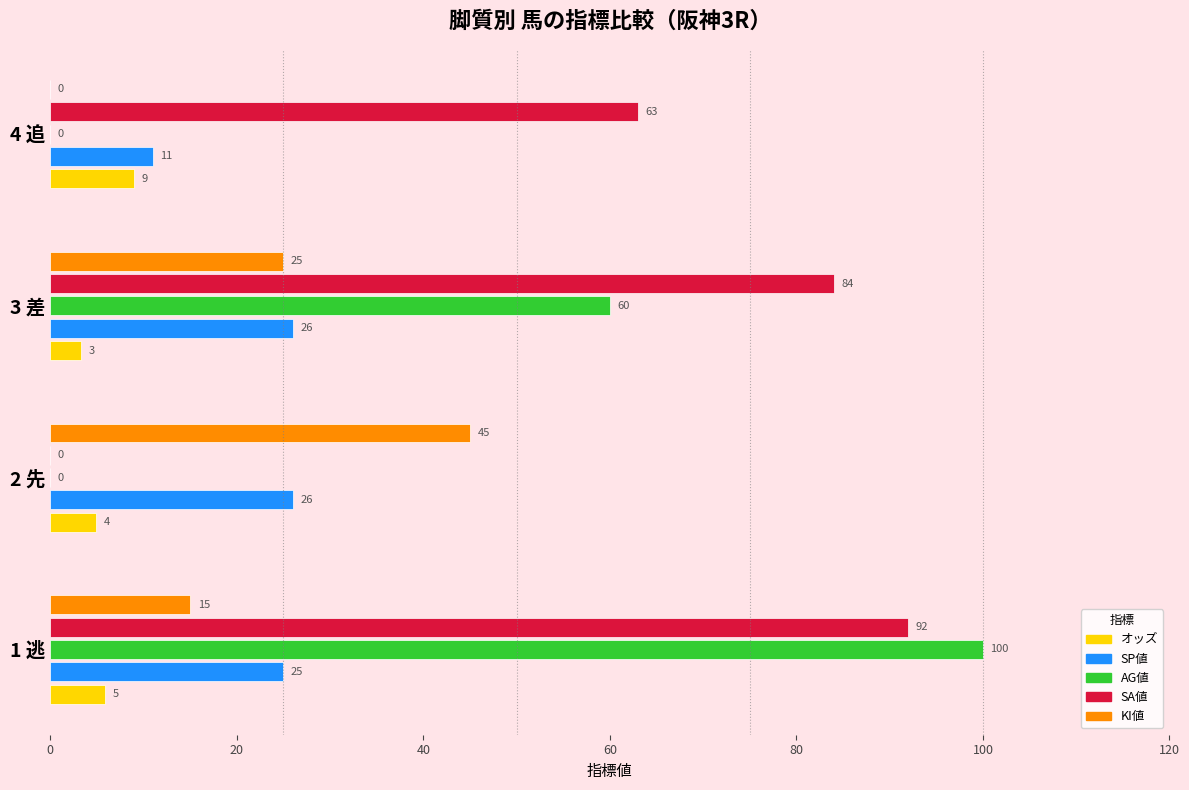

What is the maximum value for AG値?

100.0